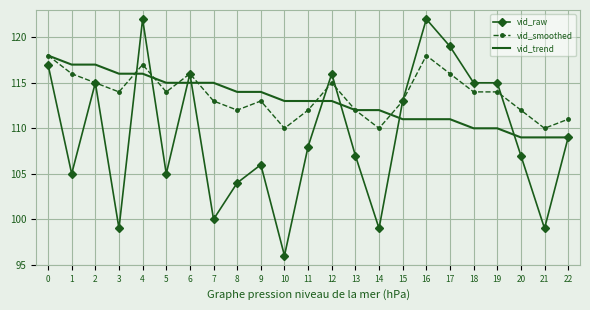

What is the approximate value of vid_raw at 18, to the nearest 5?

115